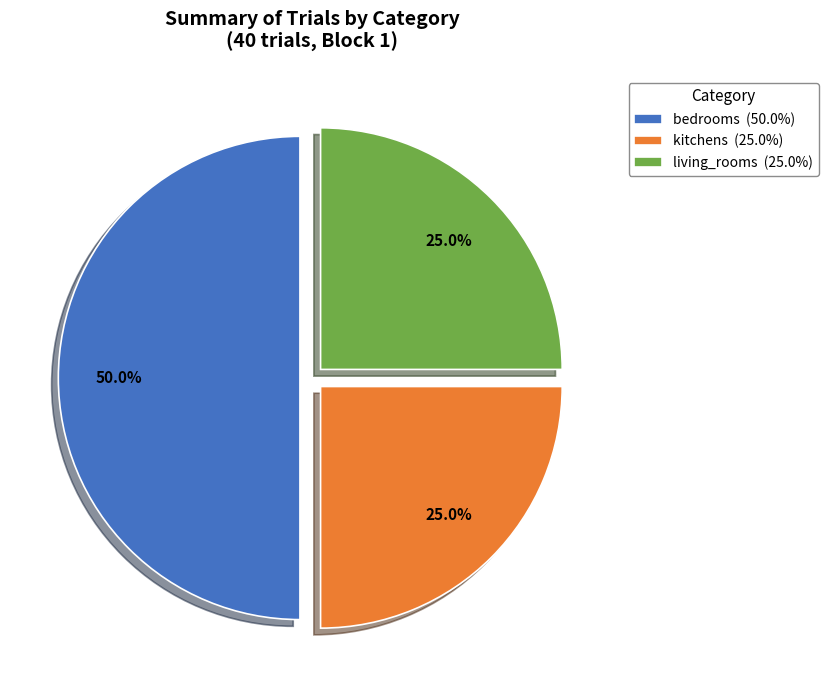

Between bedrooms and kitchens, which is larger?

bedrooms